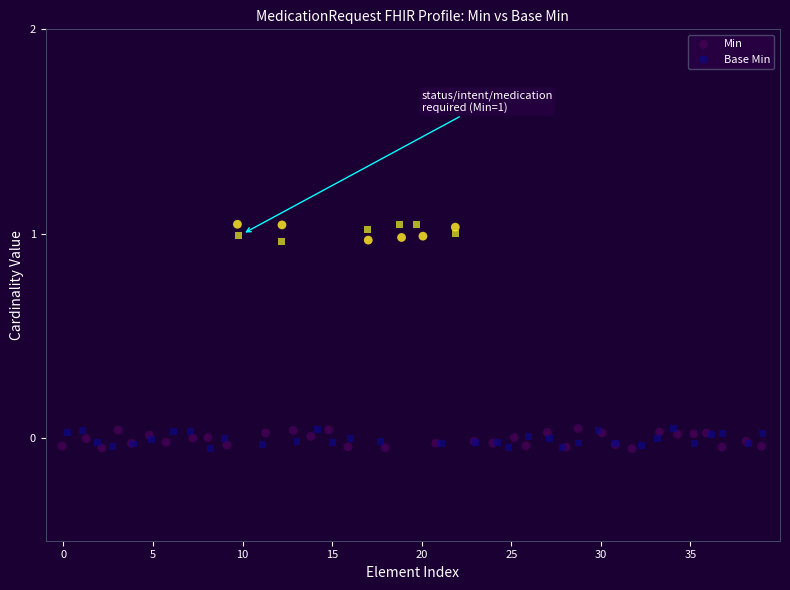

What are all the series names shown in the legend?

Min, Base Min